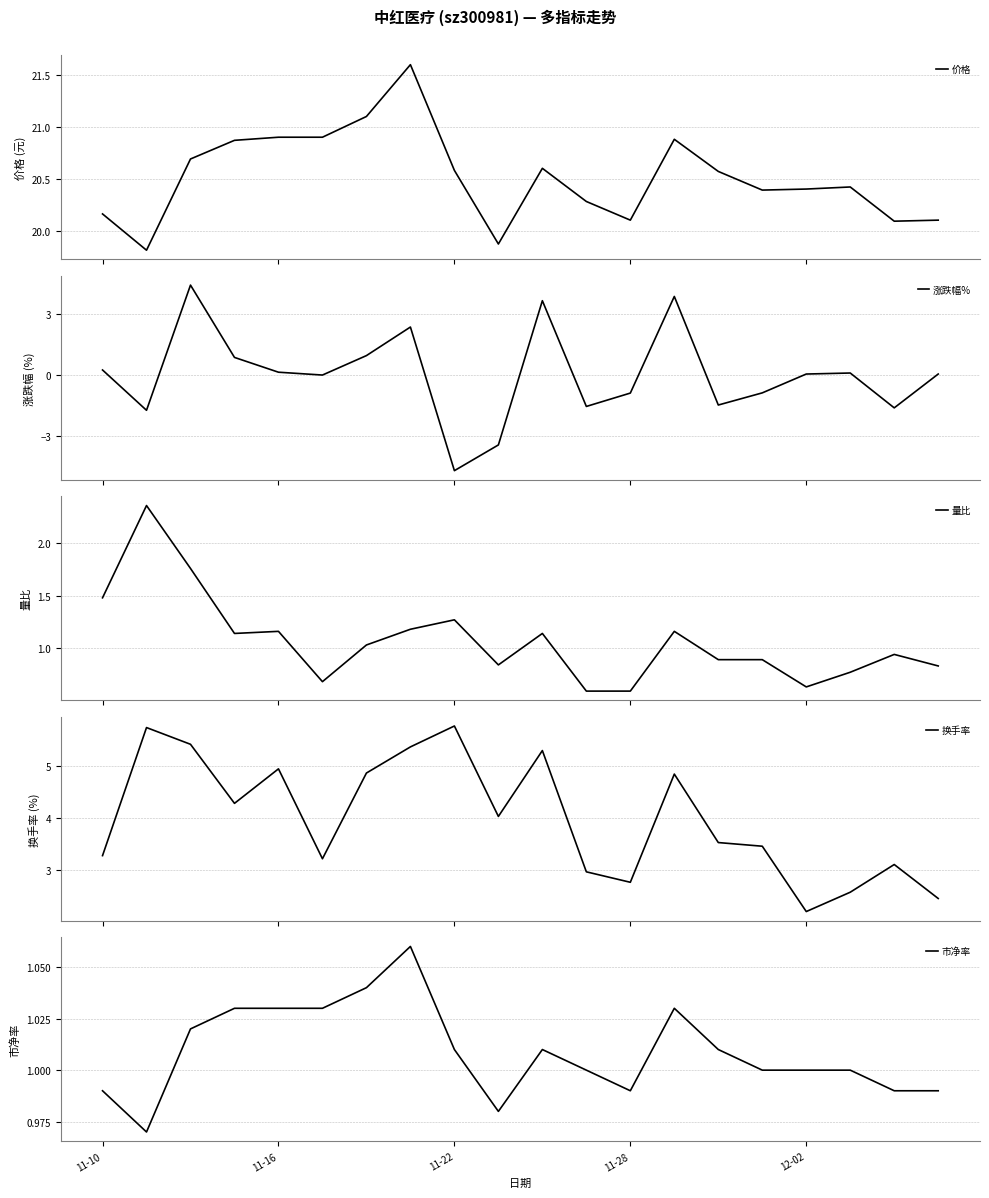

At how many categories does at least one series exceed 7?

20